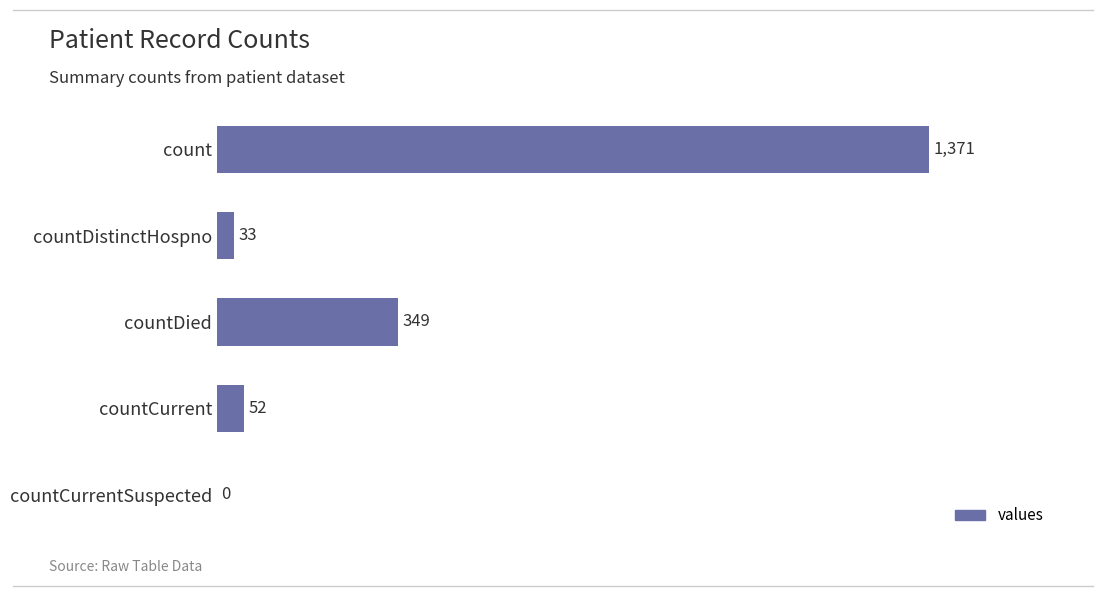

What is the sum of the values at countDistinctHospno and countDied?

382